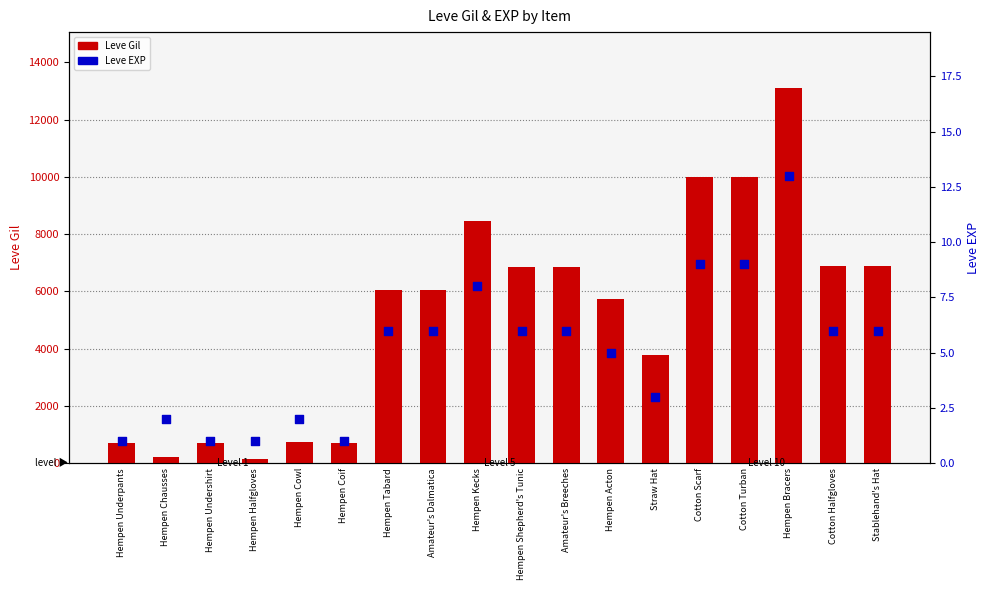

What are all the series names shown in the legend?

Leve Gil, Leve EXP